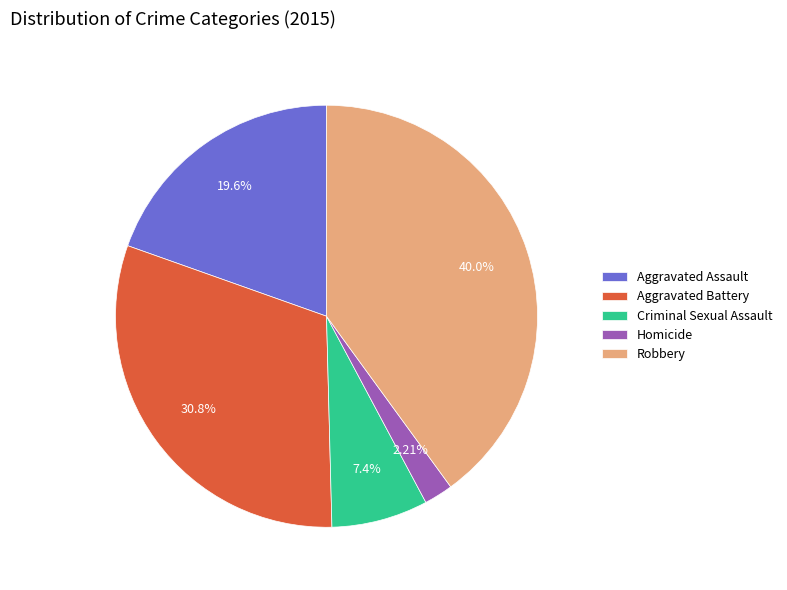

How many segments does this pie chart have?

5